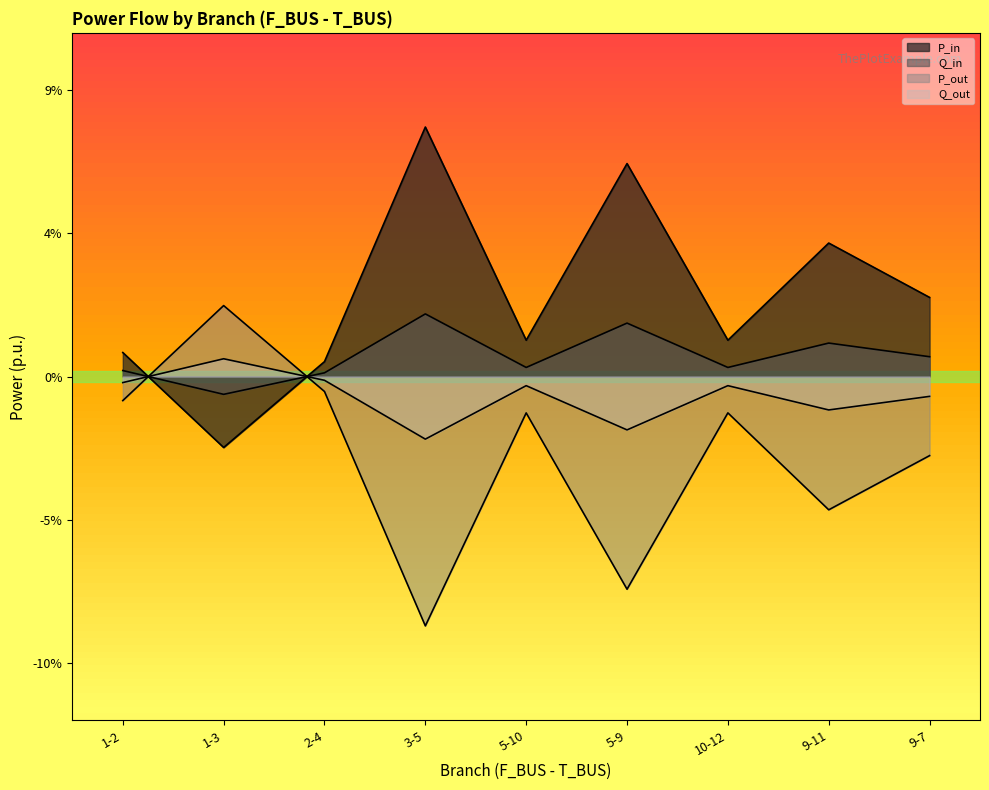

Is the value of P_out at 2-4 greater than the value of Q_out at 3-5?

Yes